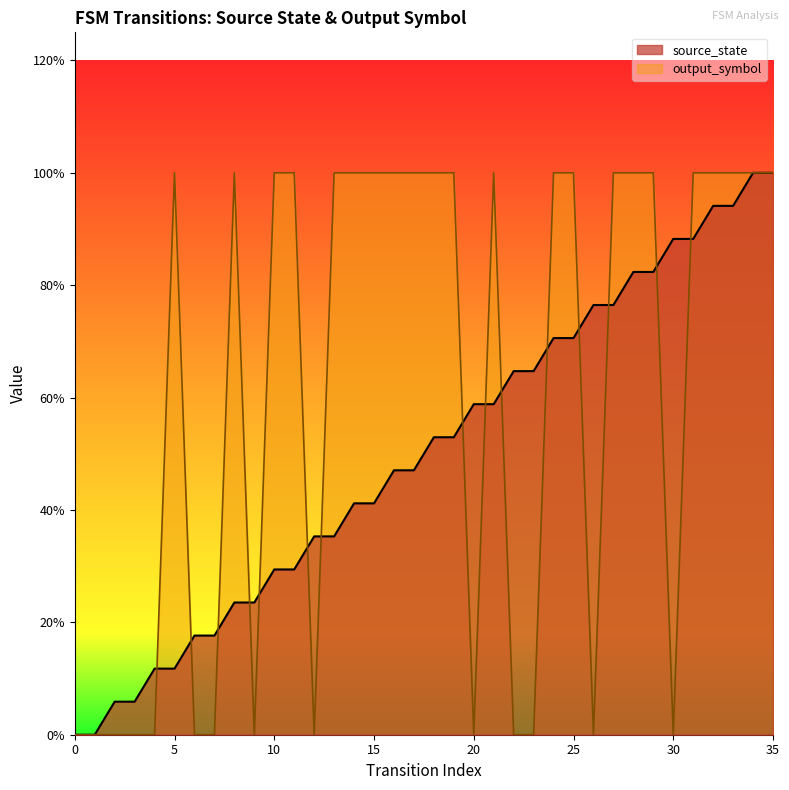

The value of output_symbol at 15 is 1.0. True or false?

True